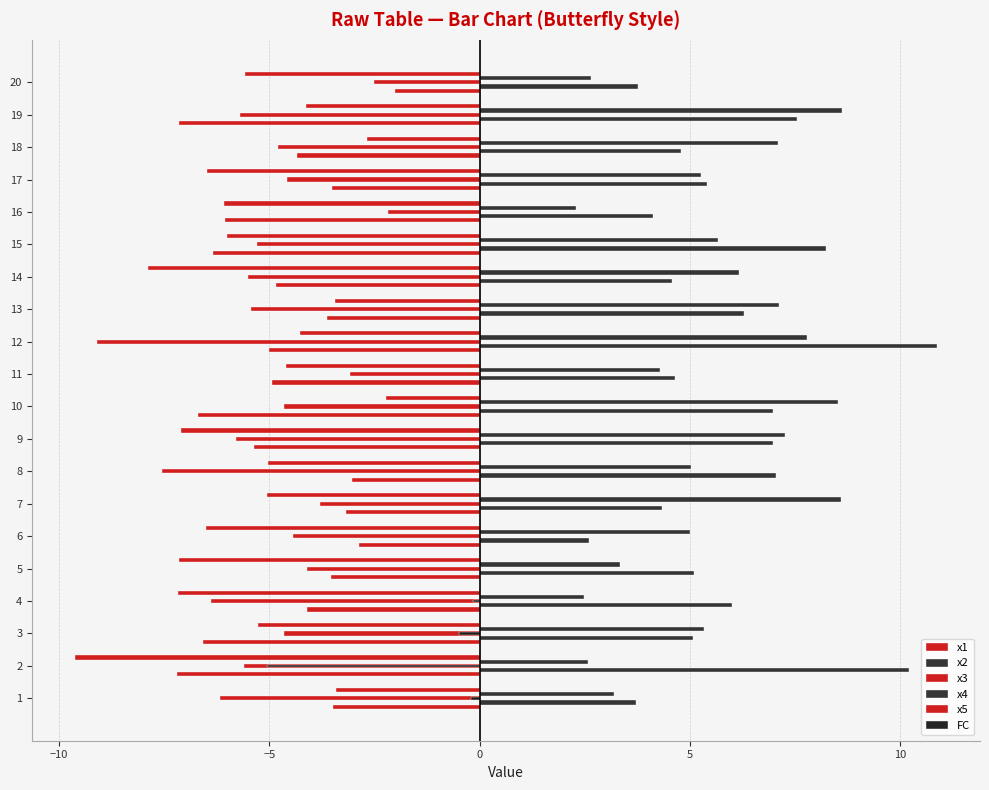

Which series changed the most between 11 and 19?

x2